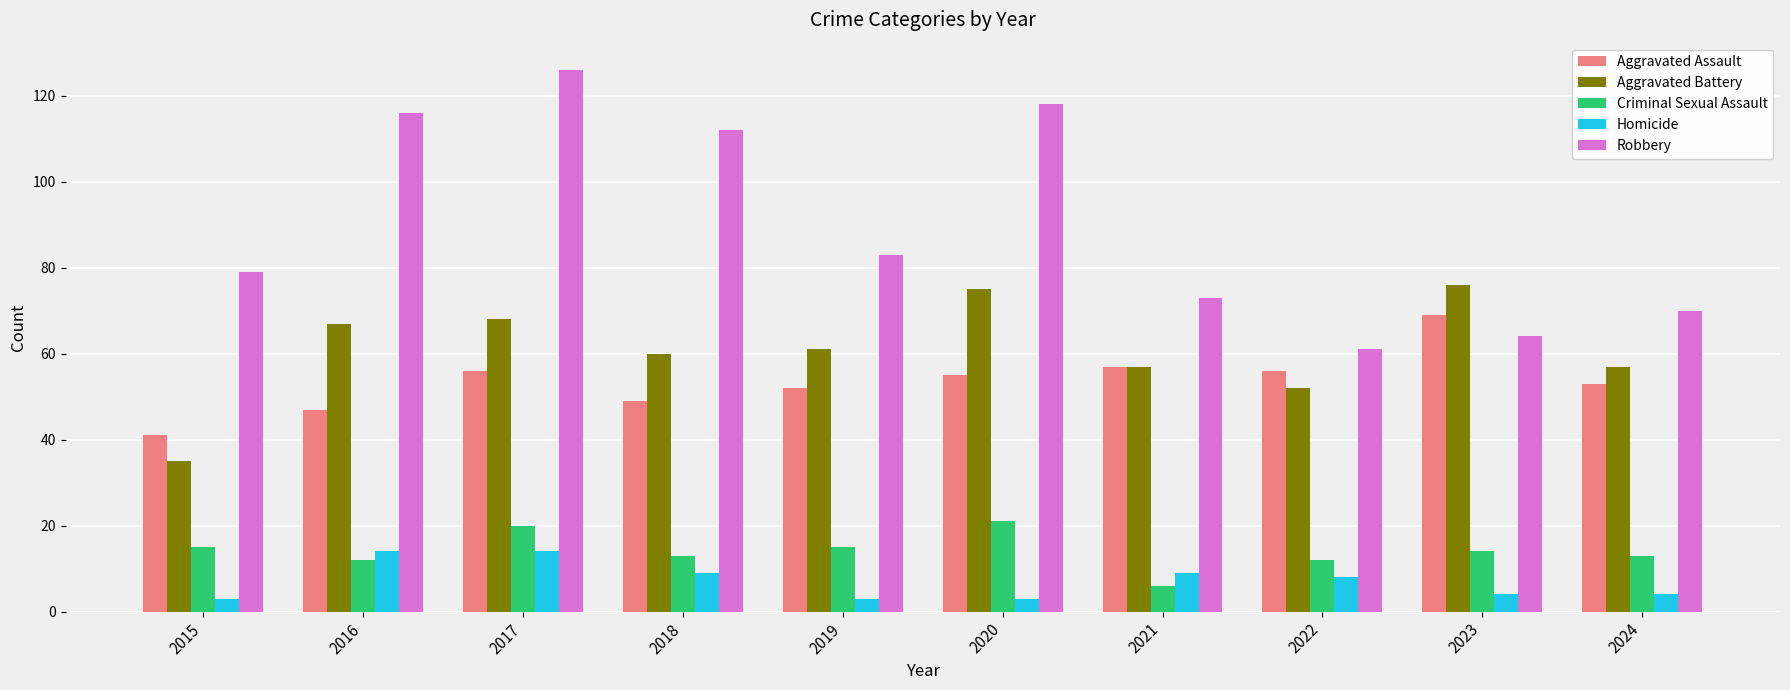

Which category has the highest value in the Robbery series?

2017